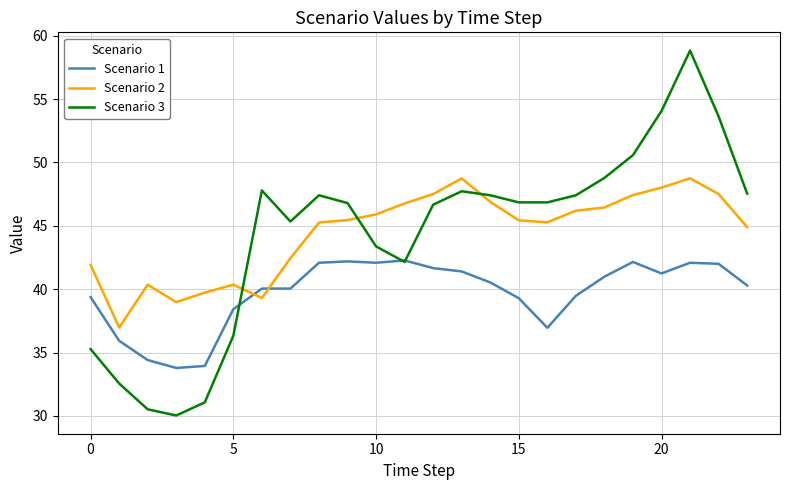

What is the highest value of the Scenario 3 series?

58.8